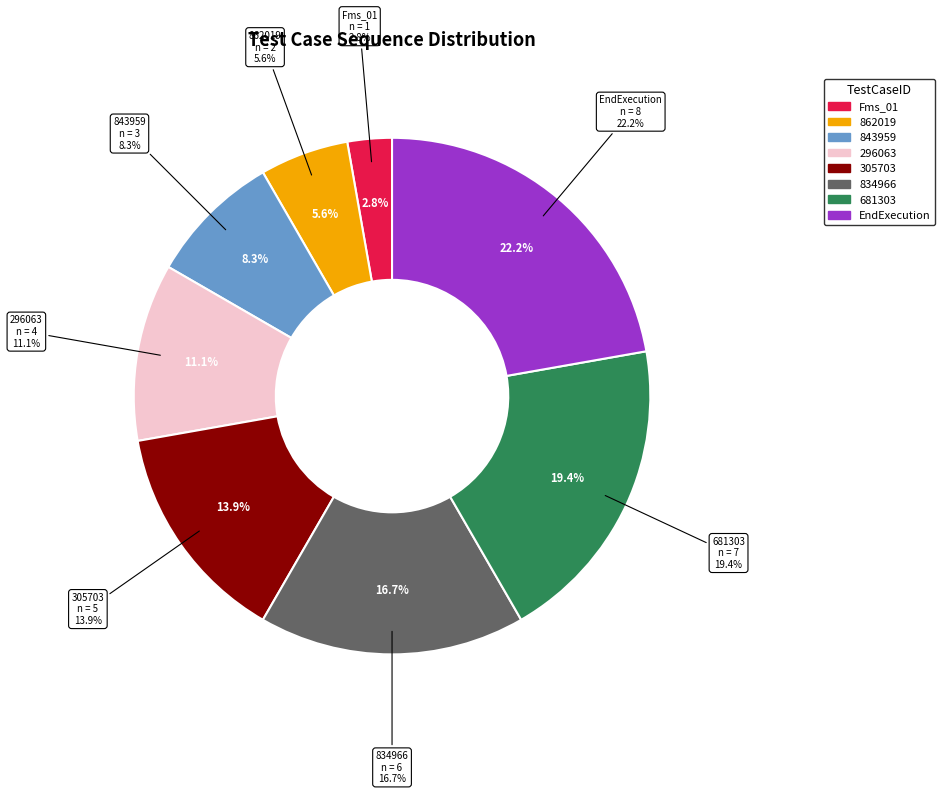

What is the change in value from 296063 to 681303?

+3